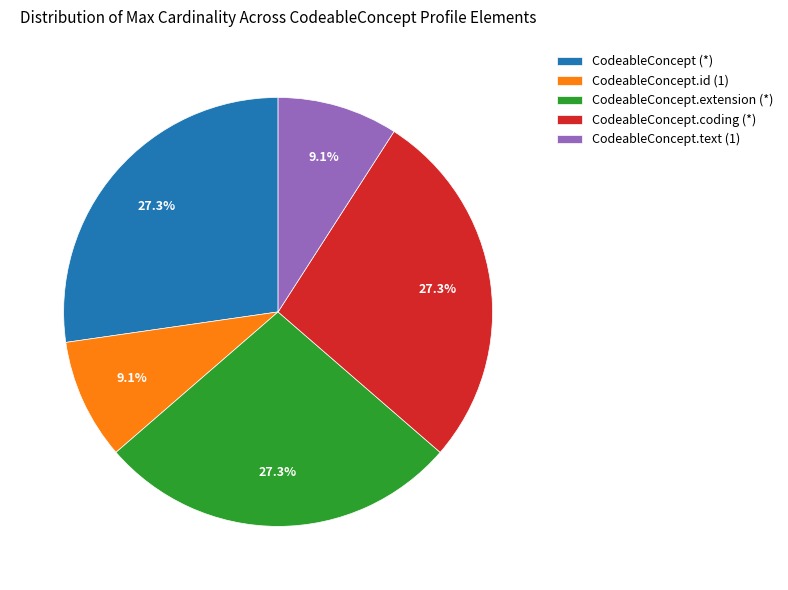

Which has a higher value, CodeableConcept.text (1) or CodeableConcept (*)?

CodeableConcept (*)